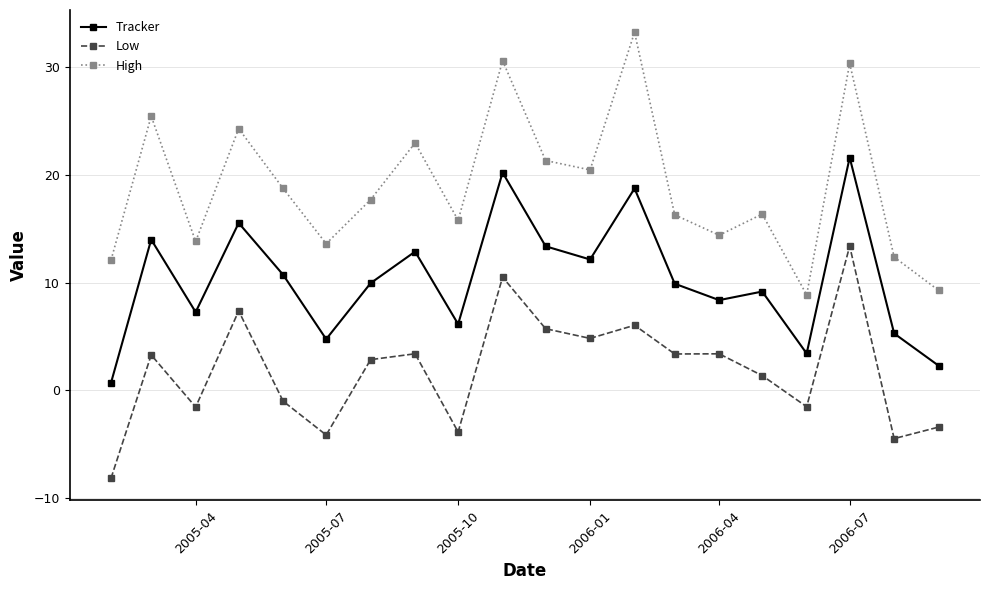

True or false: High and Low intersect in this chart.

False